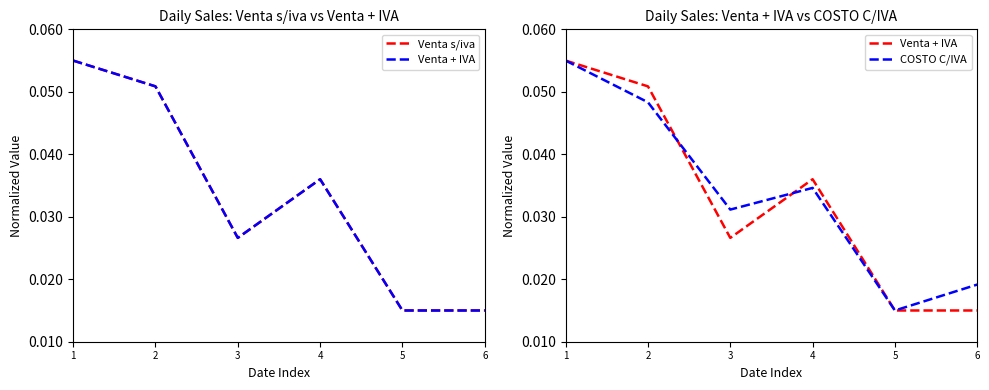

Which series has the widest spread of values?

Venta s/iva